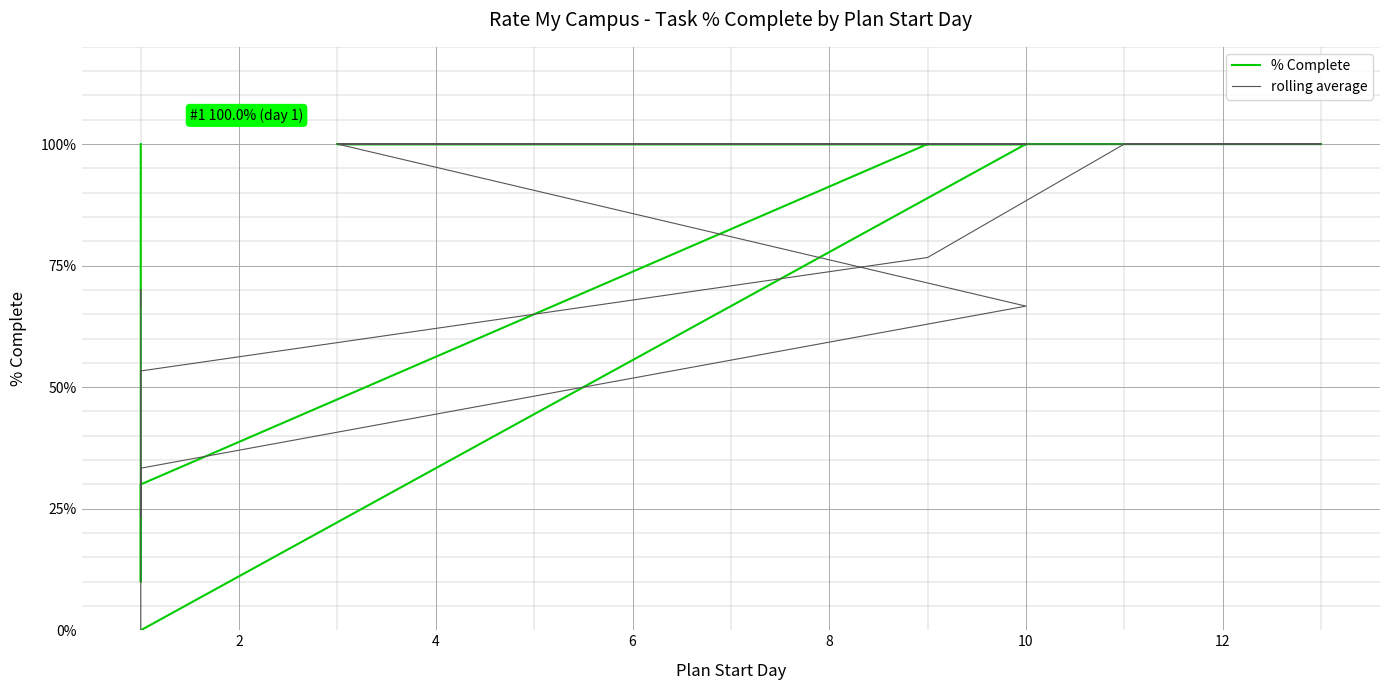

What is the value of the rolling average point at the 3rd from the left?

0.5